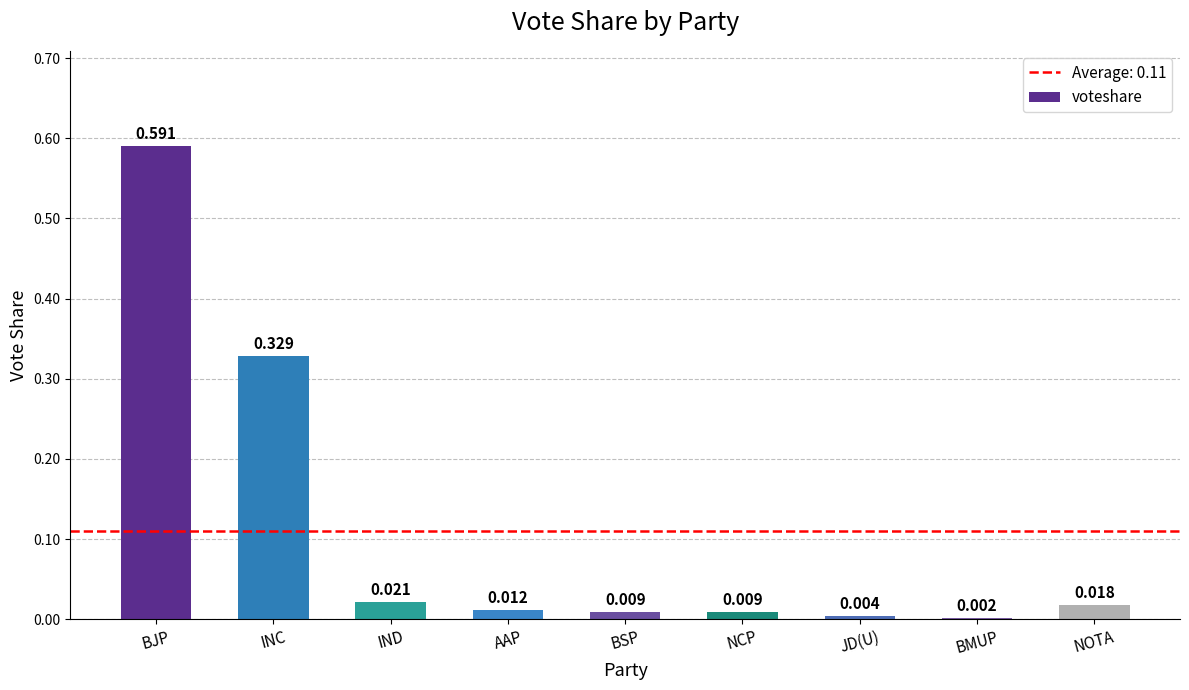

Between NCP and NOTA, which is larger?

NOTA